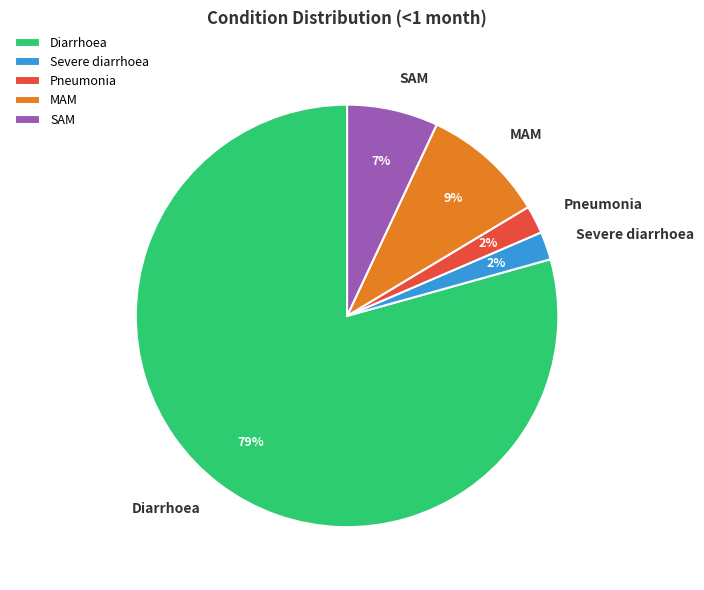

Between MAM and Diarrhoea, which is larger?

Diarrhoea